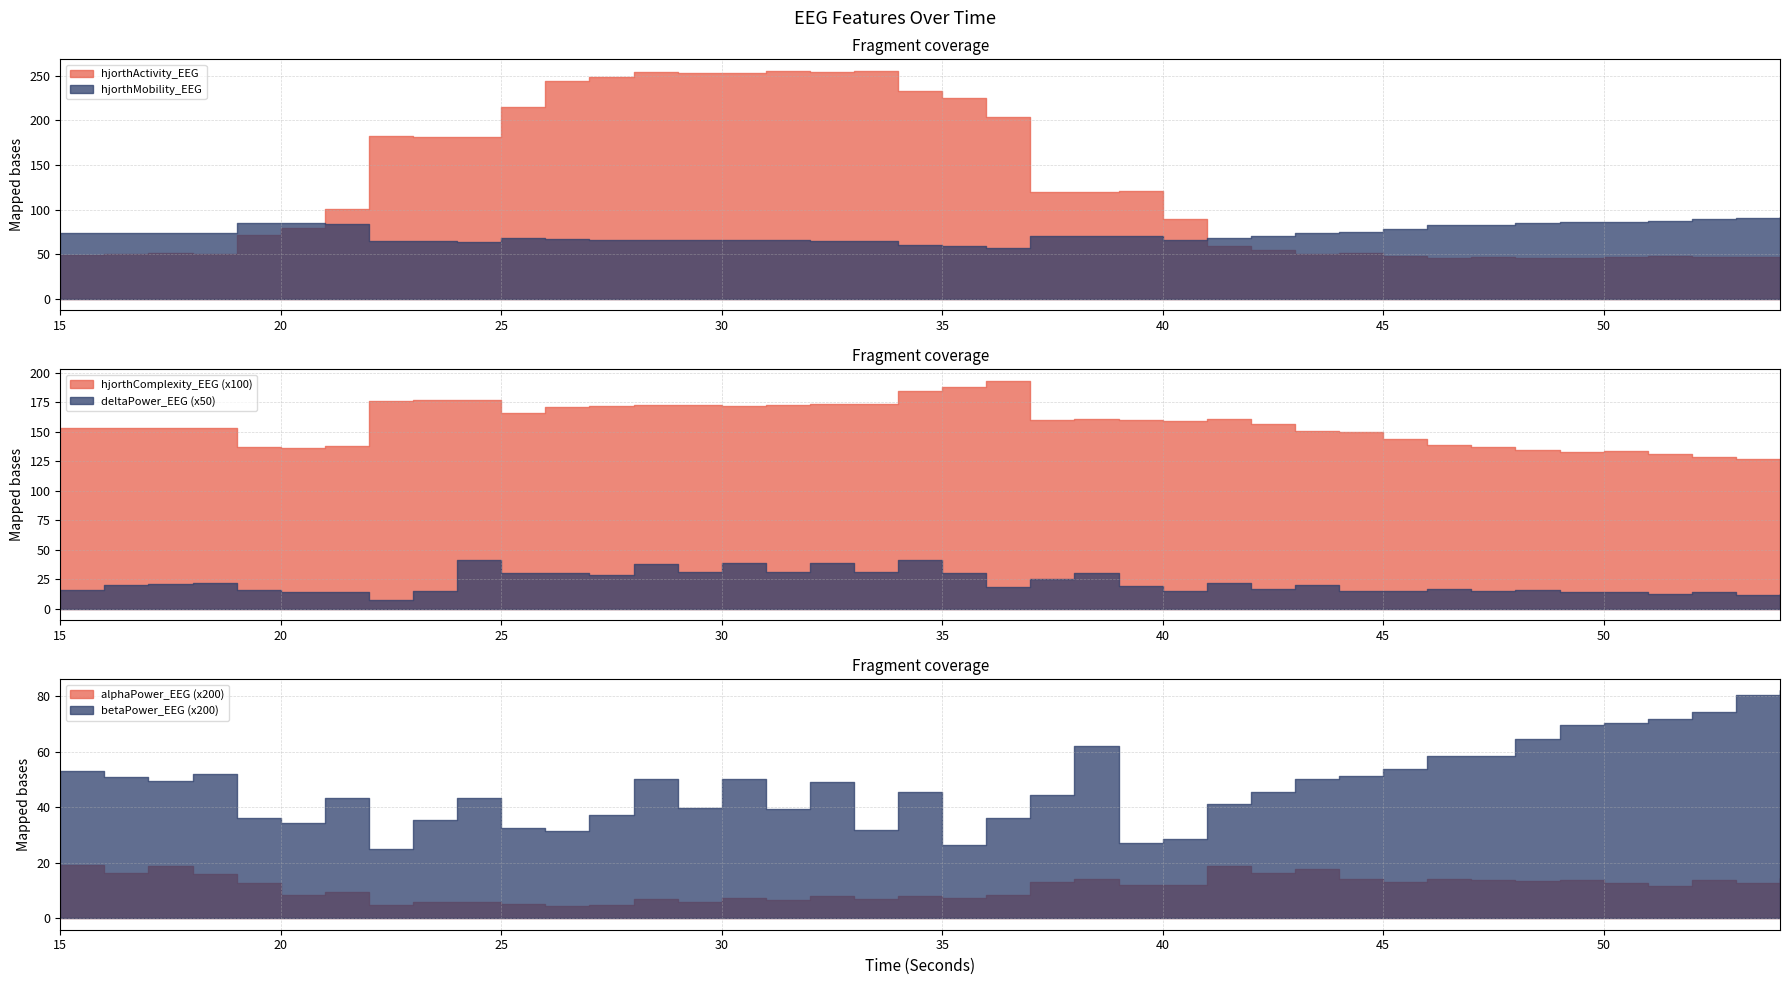

What is the value of the hjorthActivity_EEG point at the 23rd from the left?

120.0